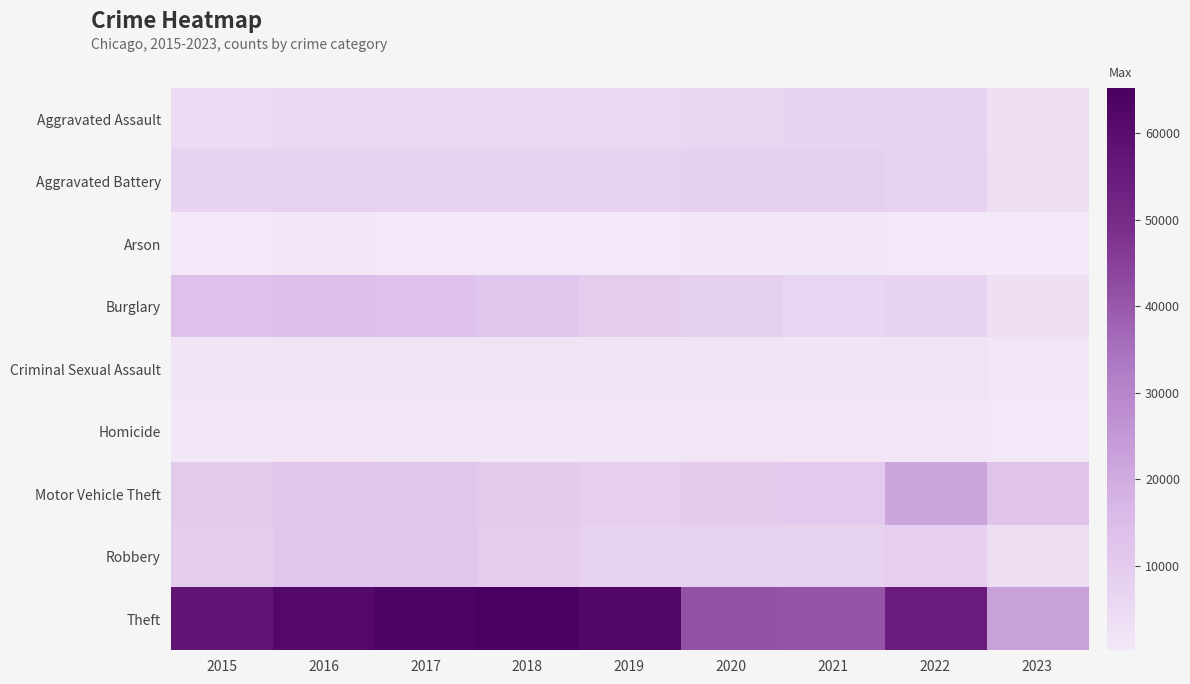

What is the total value across all series at 2020?

85307